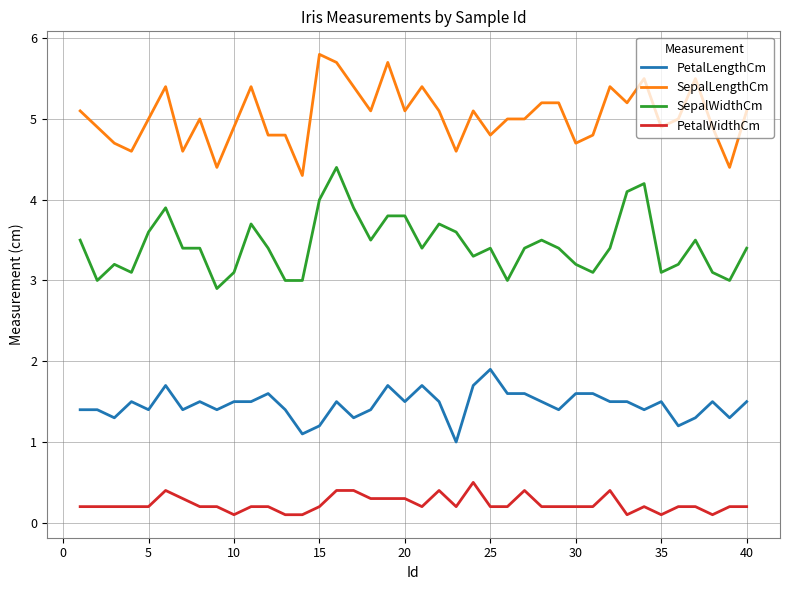

What is the difference between the maximum and minimum values in the SepalLengthCm series?

1.5